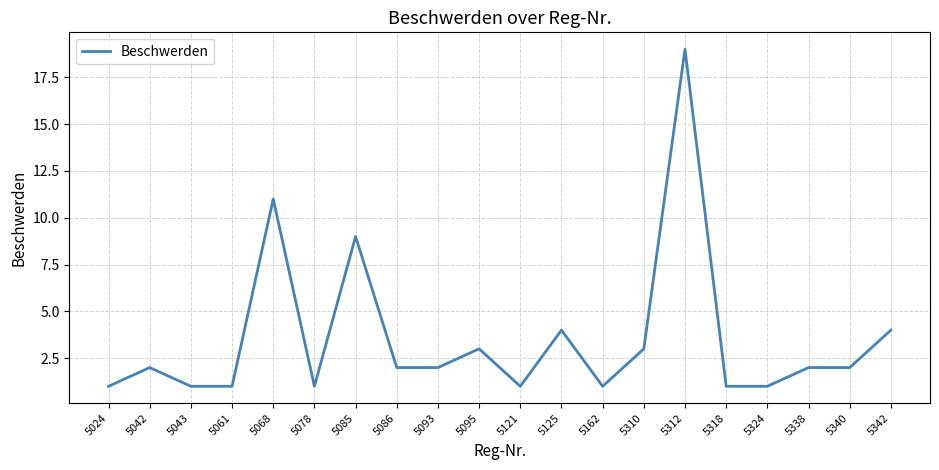

Approximately how many times larger is the value at 5078 compared to 5121?

1.0